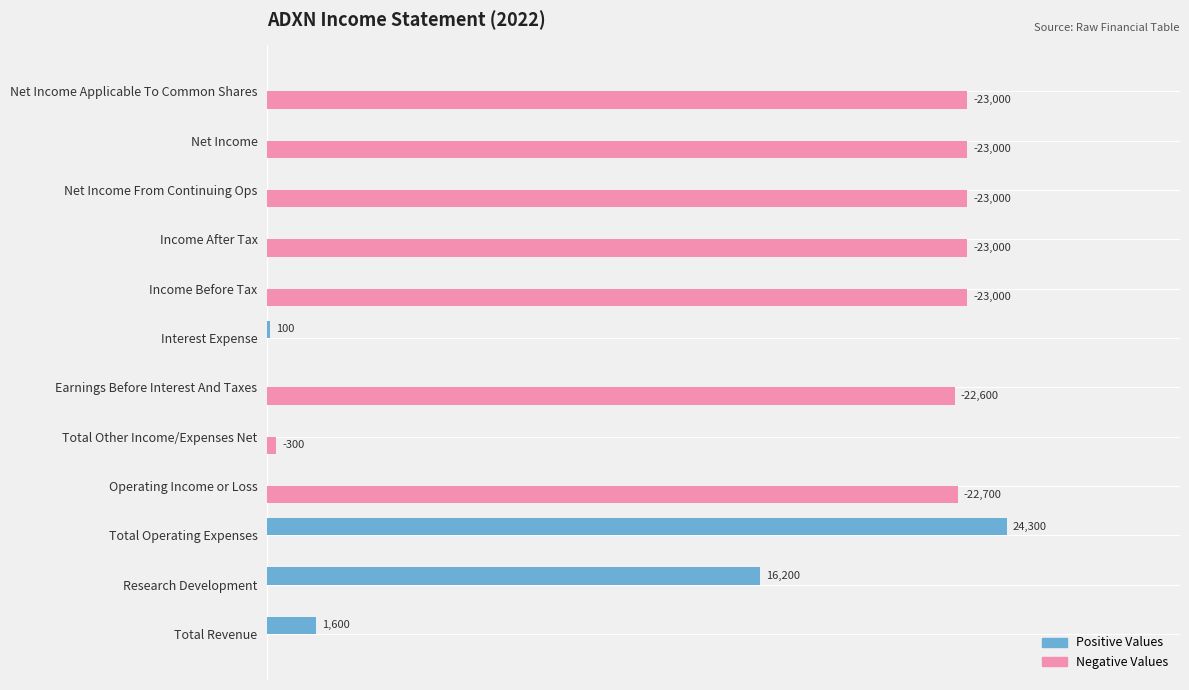

What are all the series names shown in the legend?

Positive Values, Negative Values